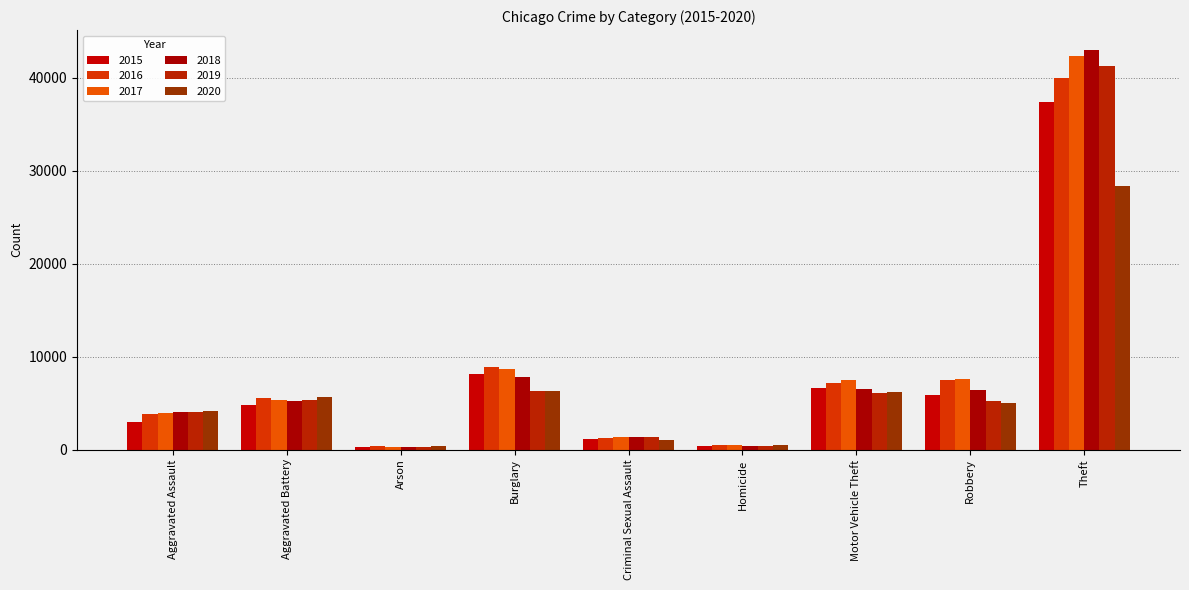

Where is 2017 nearest to the value 21329?

Burglary